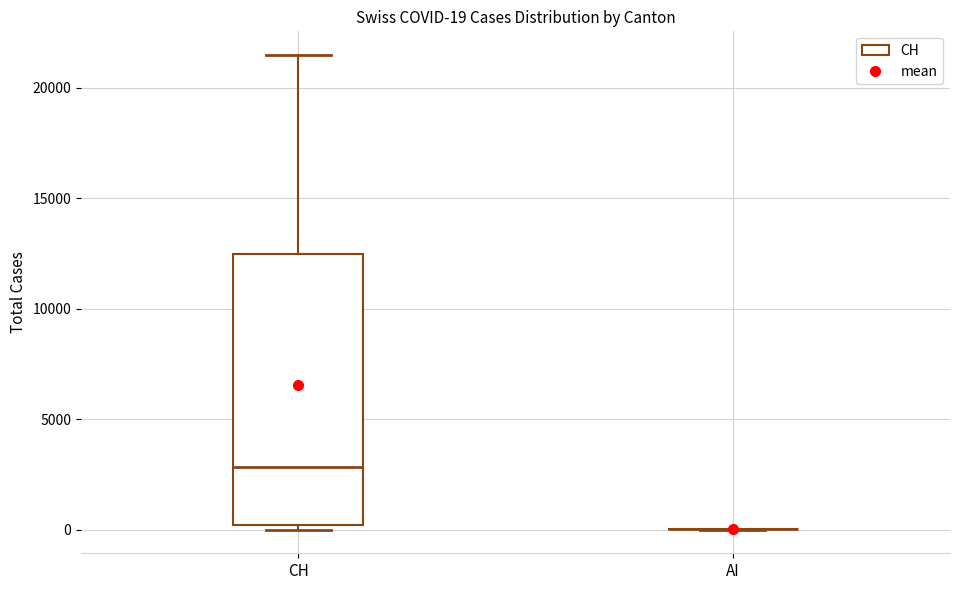

Which box is the tallest, from its lower edge to its upper edge?

CH